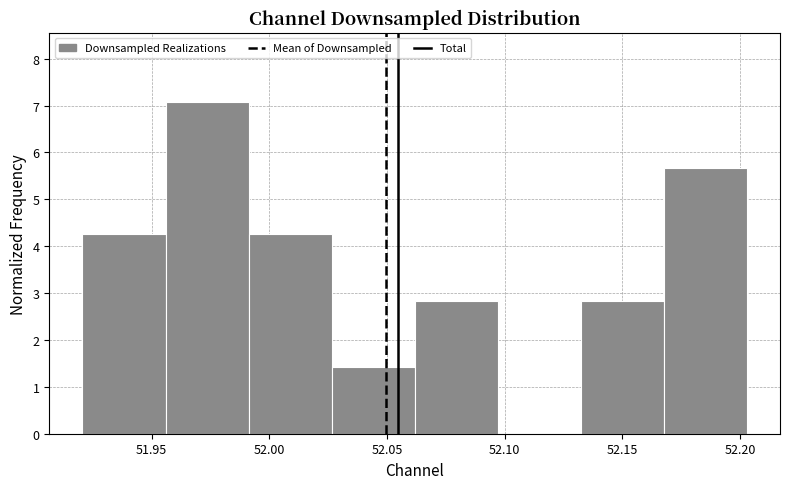

Over which range of the x-axis is the bar tallest?

51.955 to 51.990